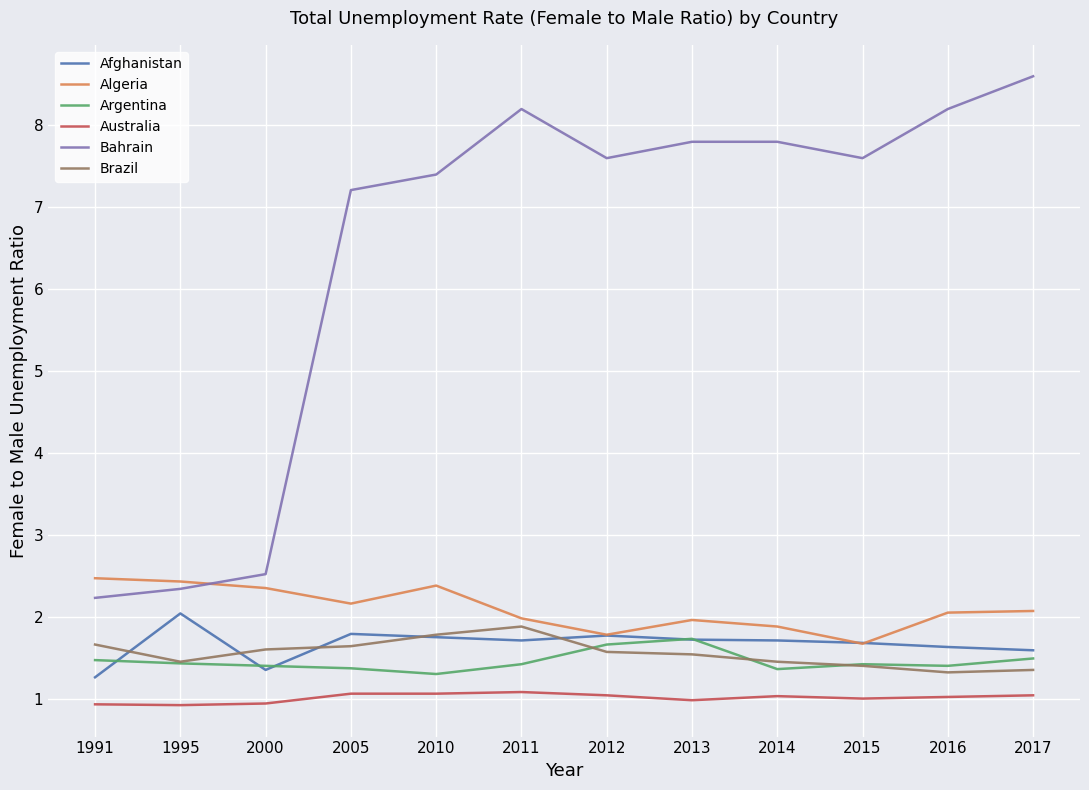

How many lines are shown in the chart?

6